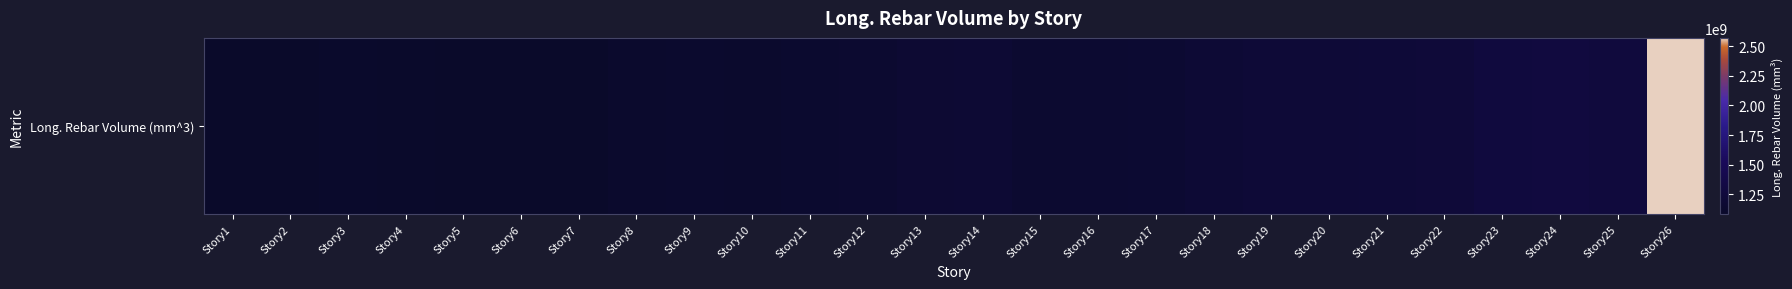

Rank the categories by value from highest to lowest.

Story26, Story24, Story23, Story25, Story22, Story21, Story20, Story19, Story18, Story14, Story13, Story17, Story16, Story15, Story12, Story11, Story9, Story10, Story8, Story3, Story4, Story5, Story7, Story6, Story1, Story2